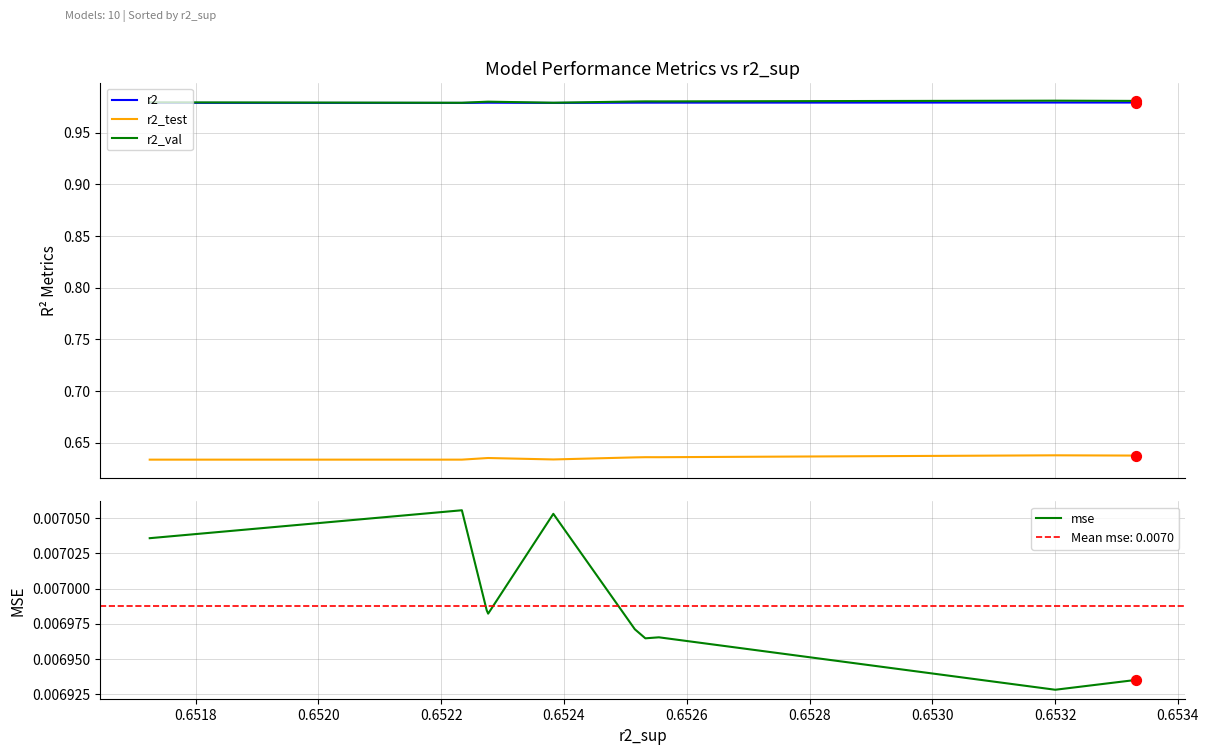

Which series reaches the maximum Y coordinate?

r2_val